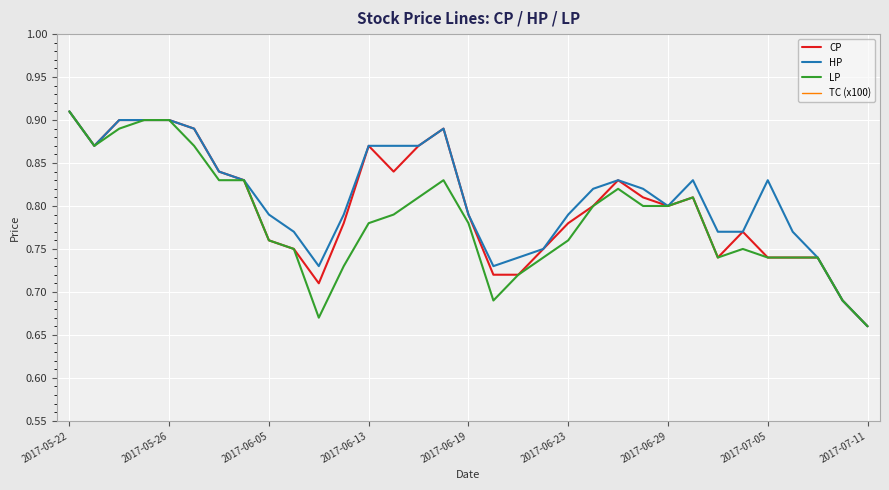

Which series has the widest spread of values?

CP